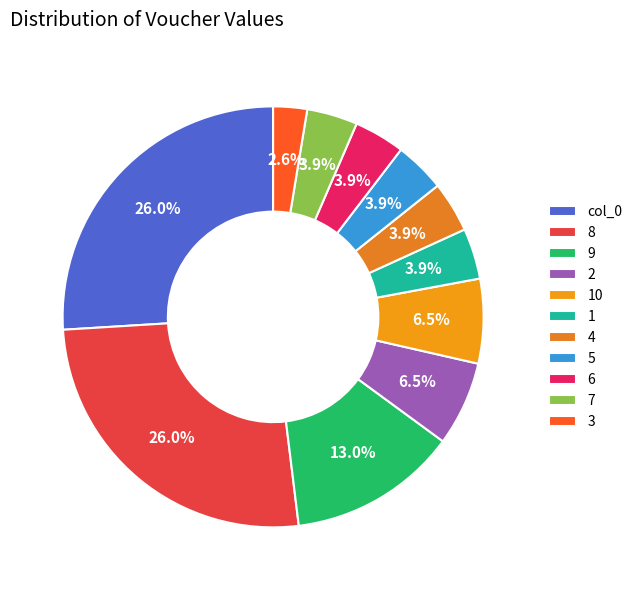

The 10 slice represents 1% of the pie. True or false?

False